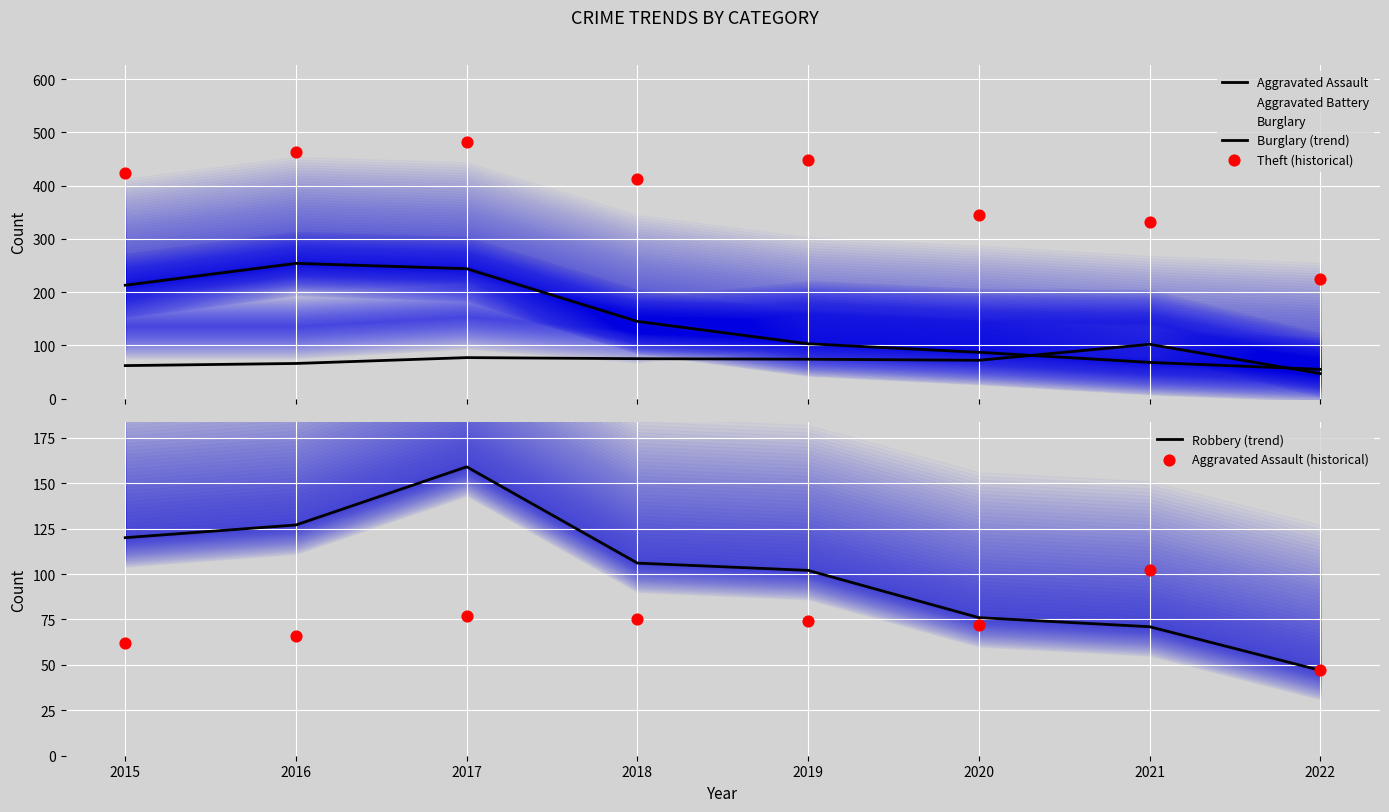

What is the total value across all series at 2019?

889